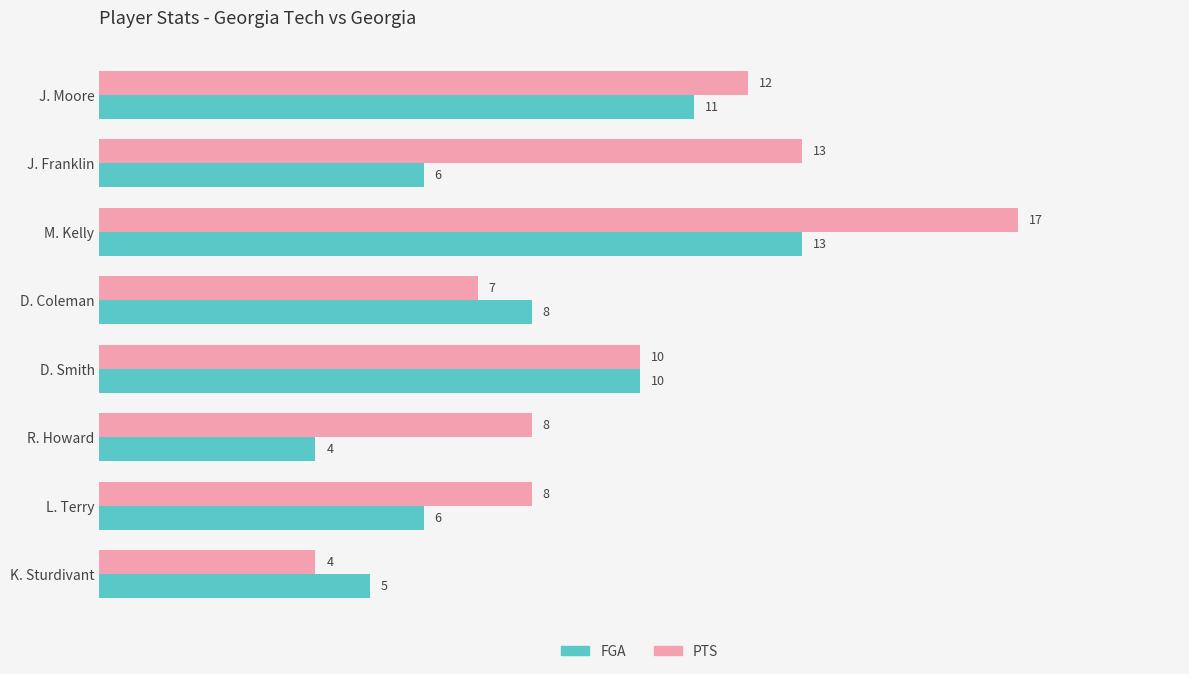

Is the value of PTS at J. Franklin greater than the value of FGA at D. Smith?

Yes